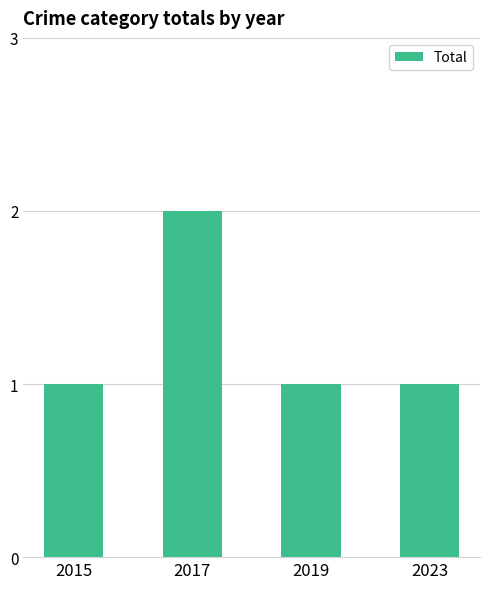

At which category does the chart reach its peak across all series?

2017